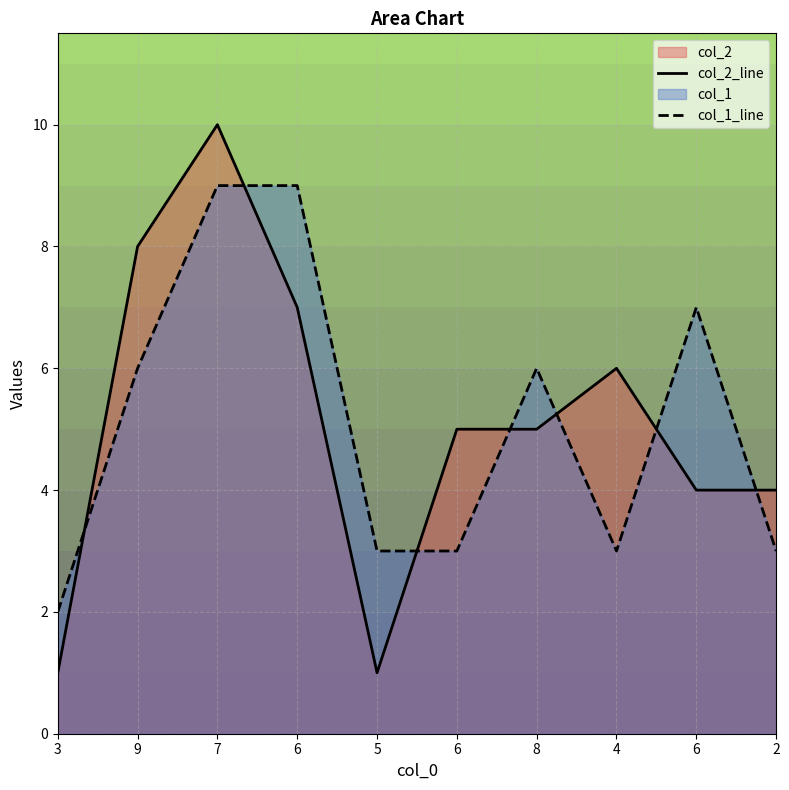

What is the average value of the col_2_line series?

5